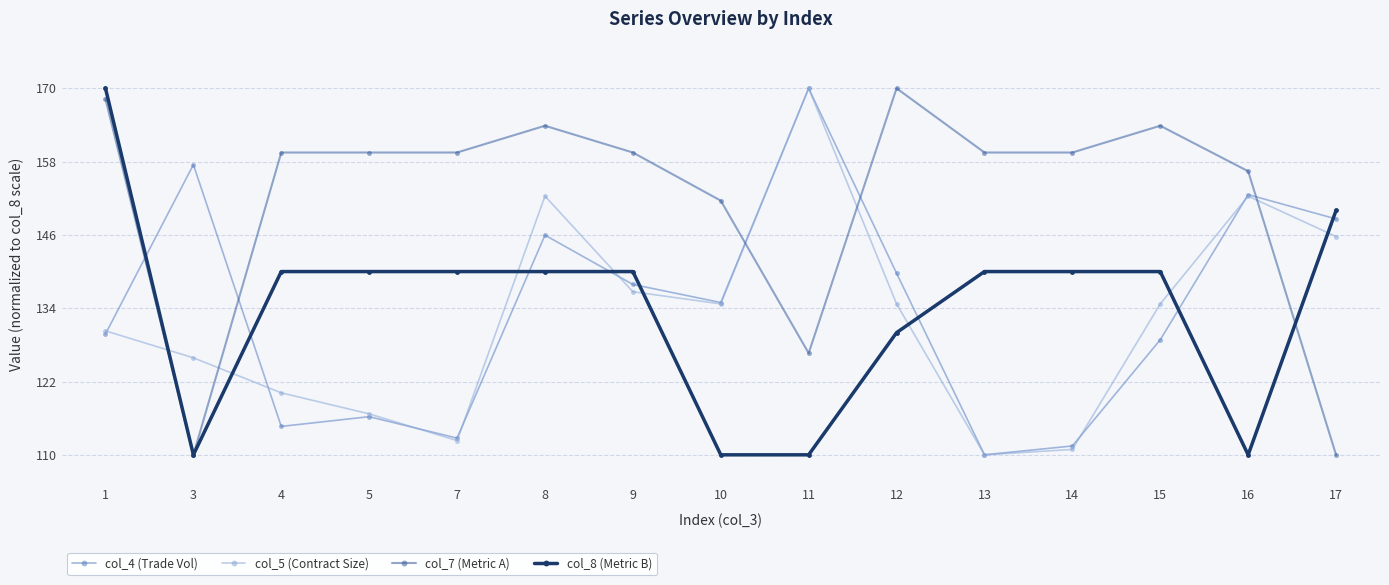

What is the highest value of the col_4 (Trade Vol) series?

170.0